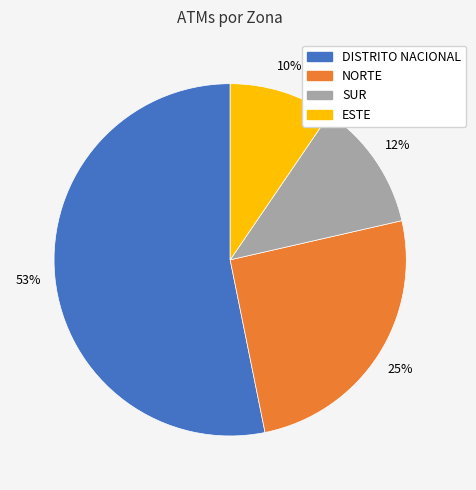

Is the sum of NORTE and DISTRITO NACIONAL greater than half?

Yes